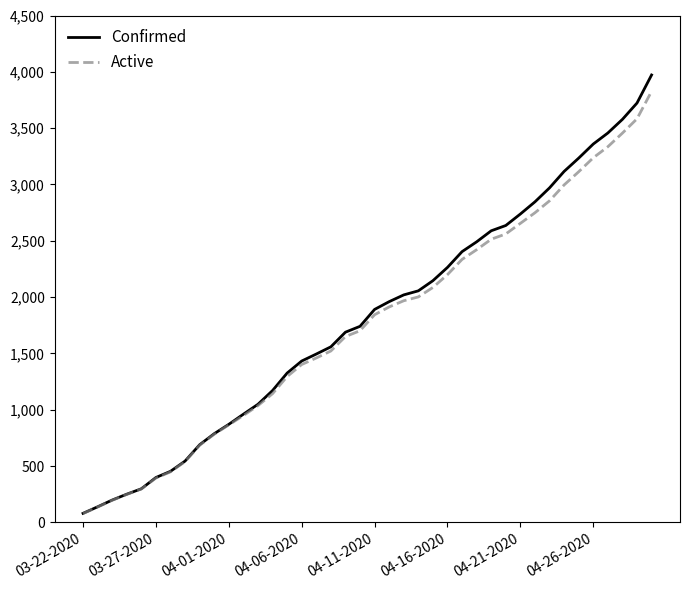

Rank the series by their maximum value, from highest to lowest.

Confirmed, Active